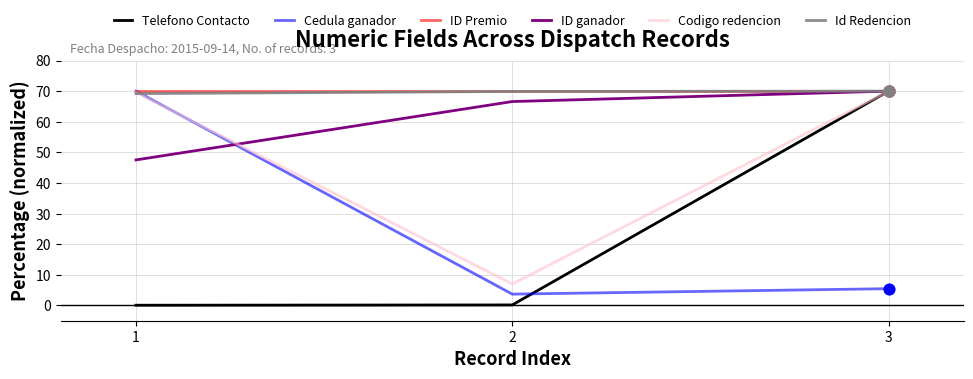

Is the value of Telefono Contacto at 3 greater than the value of Id Redencion at 1?

Yes